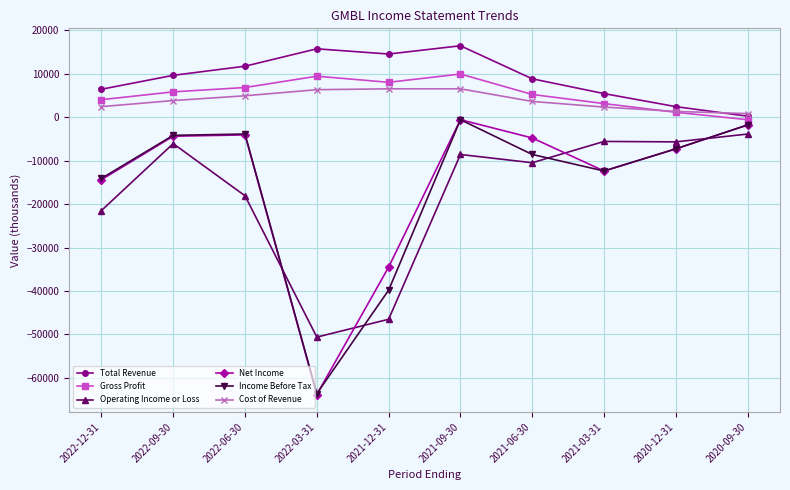

Which series has the largest total across all categories?

Total Revenue